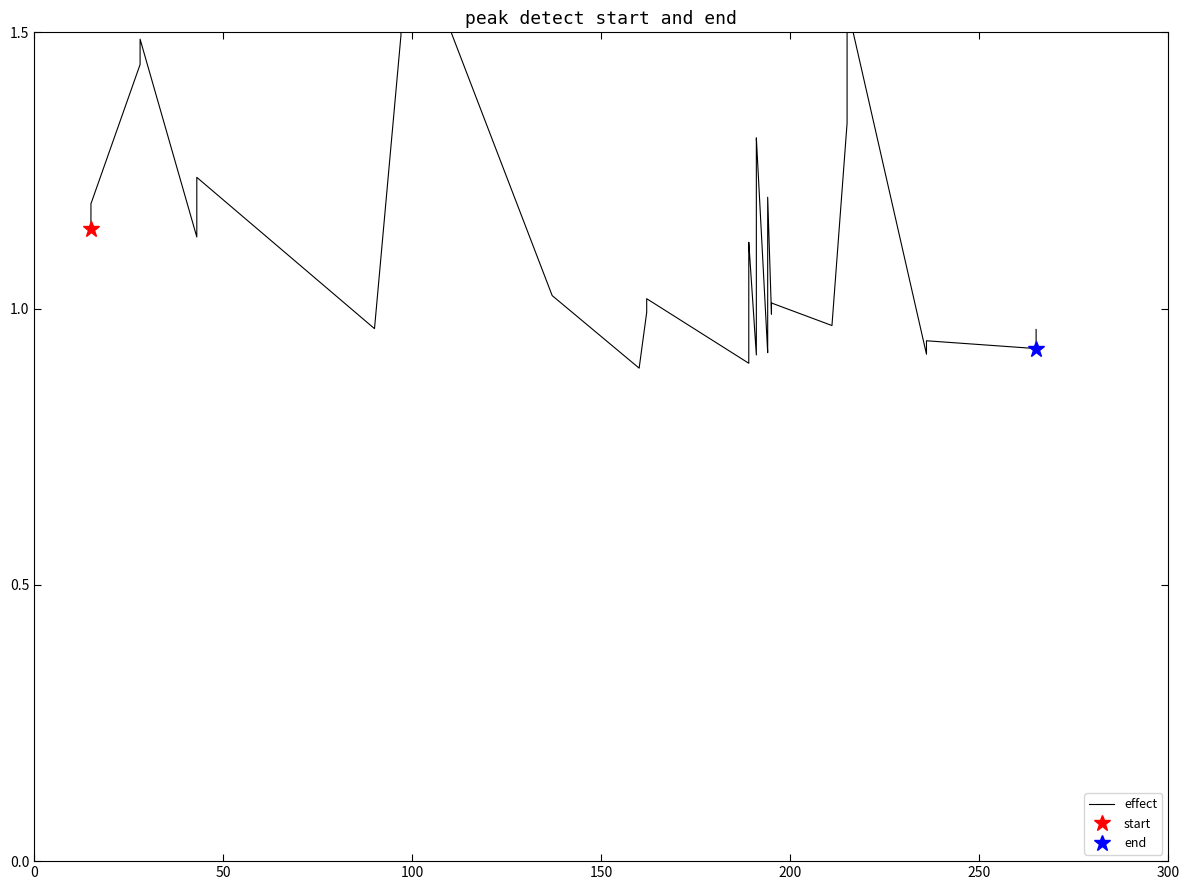

What is the minimum value shown in the chart?

0.9